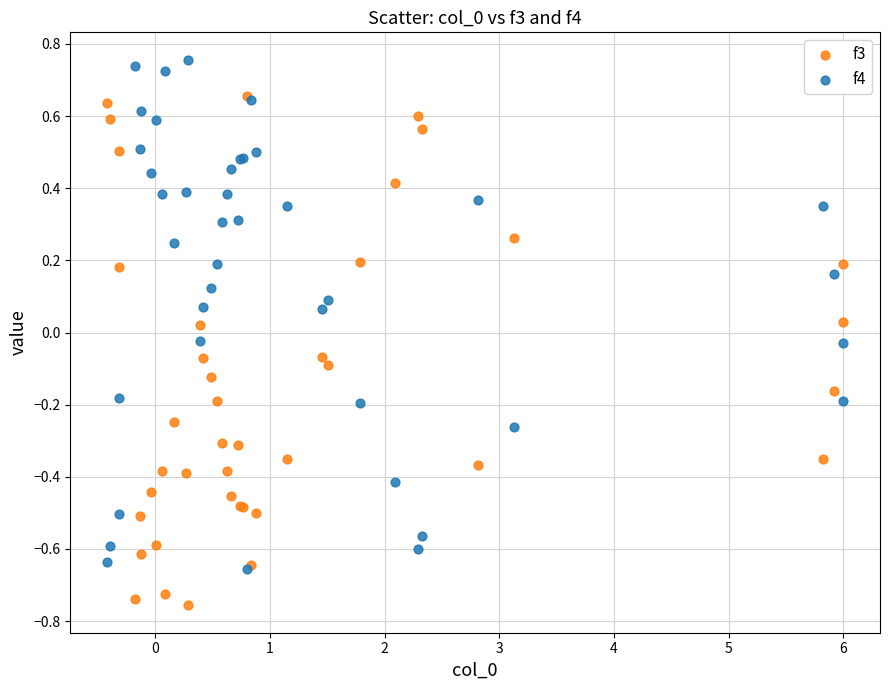

What are all the series names shown in the legend?

f3, f4